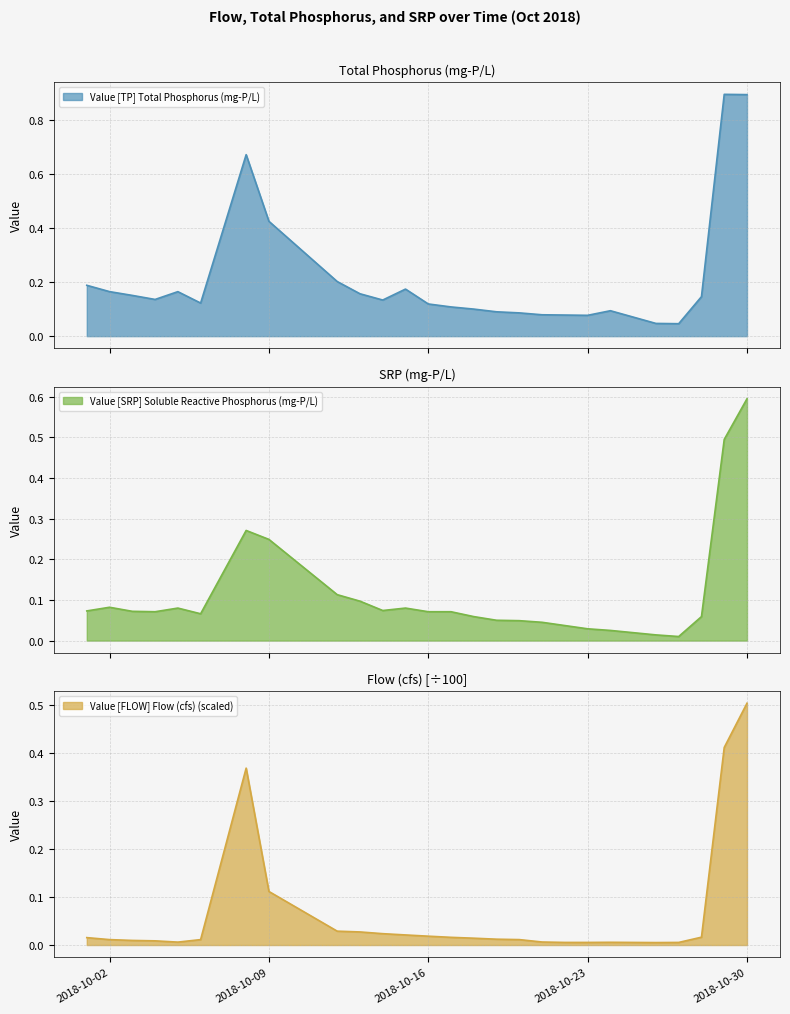

Between which two adjacent categories do Value [SRP] Soluble Reactive Phosphorus (mg-P/L) and Value [FLOW] Flow (cfs) (scaled) first intersect?

2018-10-06 and 2018-10-08